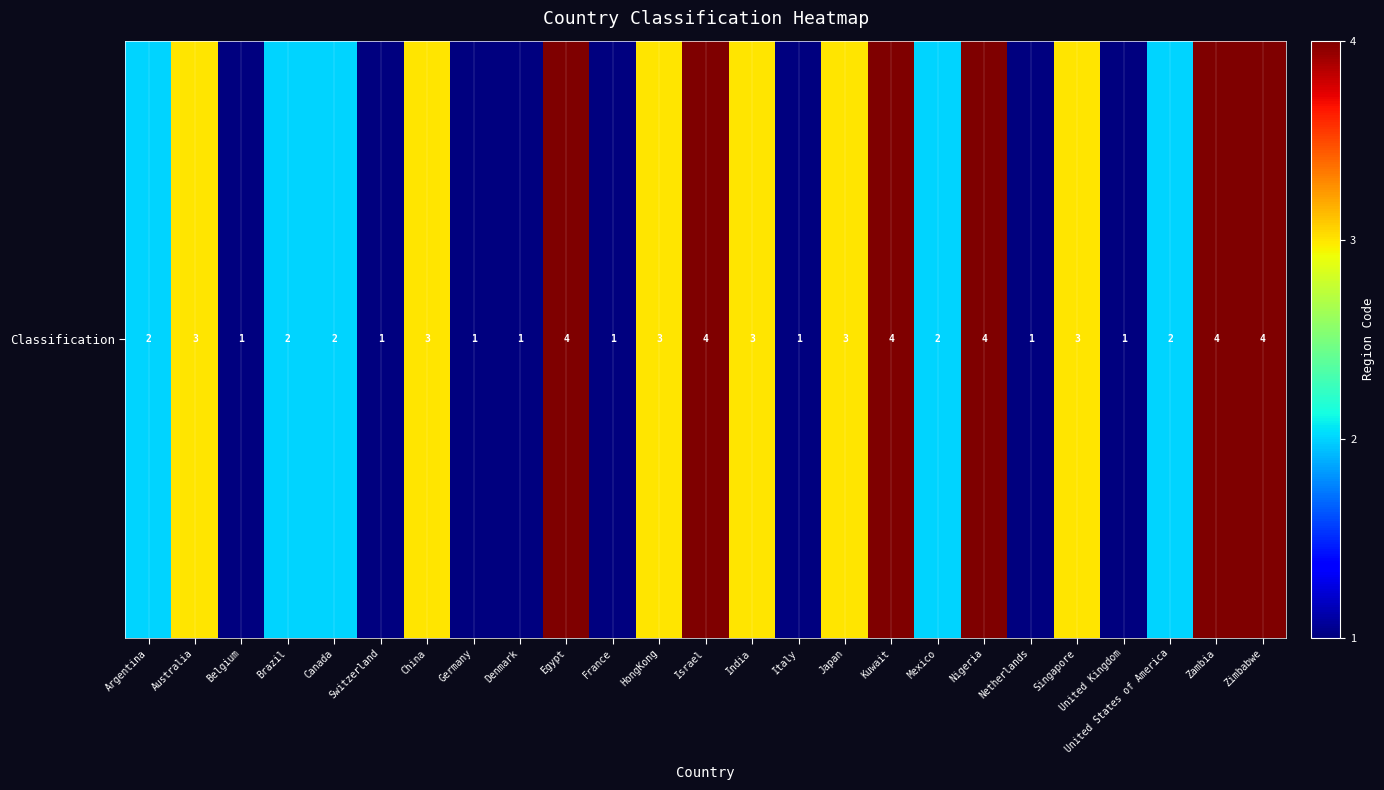

Which label corresponds to the largest value in the chart?

Egypt